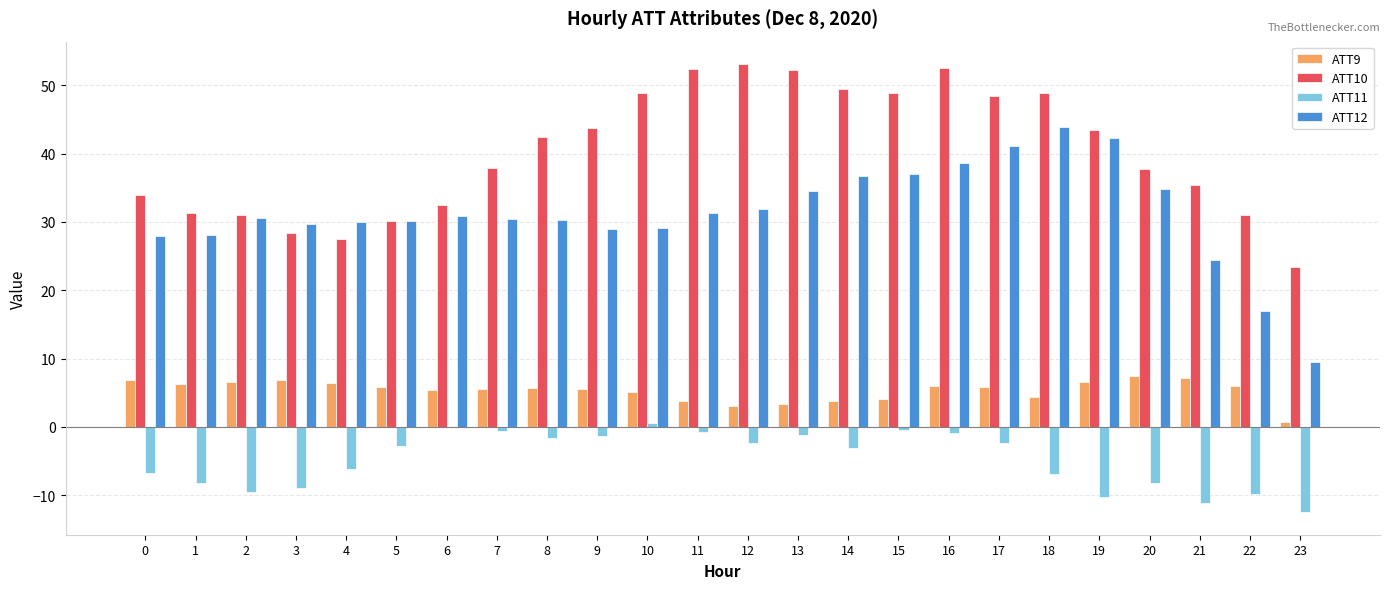

True or false: ATT9 has a value of 6.9 at 3.

True